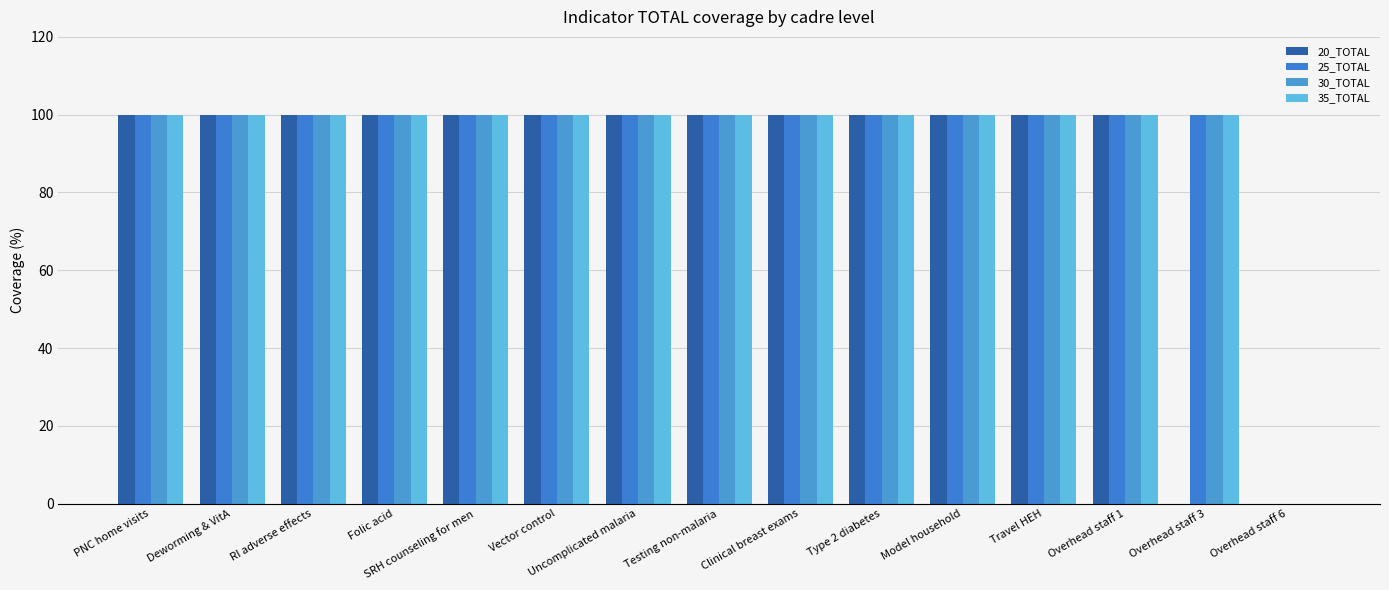

Reading right to left, extract all data points from this chart.

20_TOTAL: Overhead staff 6=0	Overhead staff 3=0	Overhead staff 1=100	Travel HEH=100	Model household=100	Type 2 diabetes=100	Clinical breast exams=100	Testing non-malaria=100	Uncomplicated malaria=100	Vector control=100	SRH counseling for men=100	Folic acid=100	RI adverse effects=100	Deworming & VitA=100	PNC home visits=100
25_TOTAL: Overhead staff 6=0	Overhead staff 3=100	Overhead staff 1=100	Travel HEH=100	Model household=100	Type 2 diabetes=100	Clinical breast exams=100	Testing non-malaria=100	Uncomplicated malaria=100	Vector control=100	SRH counseling for men=100	Folic acid=100	RI adverse effects=100	Deworming & VitA=100	PNC home visits=100
30_TOTAL: Overhead staff 6=0	Overhead staff 3=100	Overhead staff 1=100	Travel HEH=100	Model household=100	Type 2 diabetes=100	Clinical breast exams=100	Testing non-malaria=100	Uncomplicated malaria=100	Vector control=100	SRH counseling for men=100	Folic acid=100	RI adverse effects=100	Deworming & VitA=100	PNC home visits=100
35_TOTAL: Overhead staff 6=0	Overhead staff 3=100	Overhead staff 1=100	Travel HEH=100	Model household=100	Type 2 diabetes=100	Clinical breast exams=100	Testing non-malaria=100	Uncomplicated malaria=100	Vector control=100	SRH counseling for men=100	Folic acid=100	RI adverse effects=100	Deworming & VitA=100	PNC home visits=100